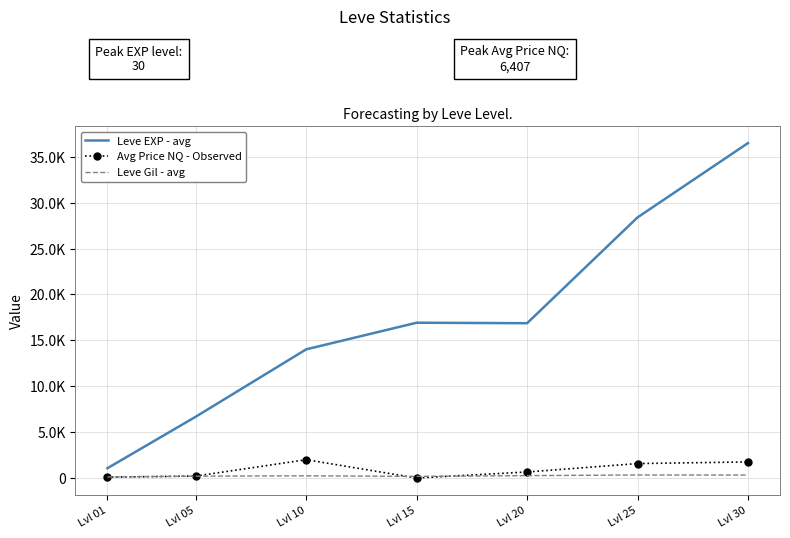

What is the difference between the maximum and second lowest values in the Leve EXP - avg series?

29812.5